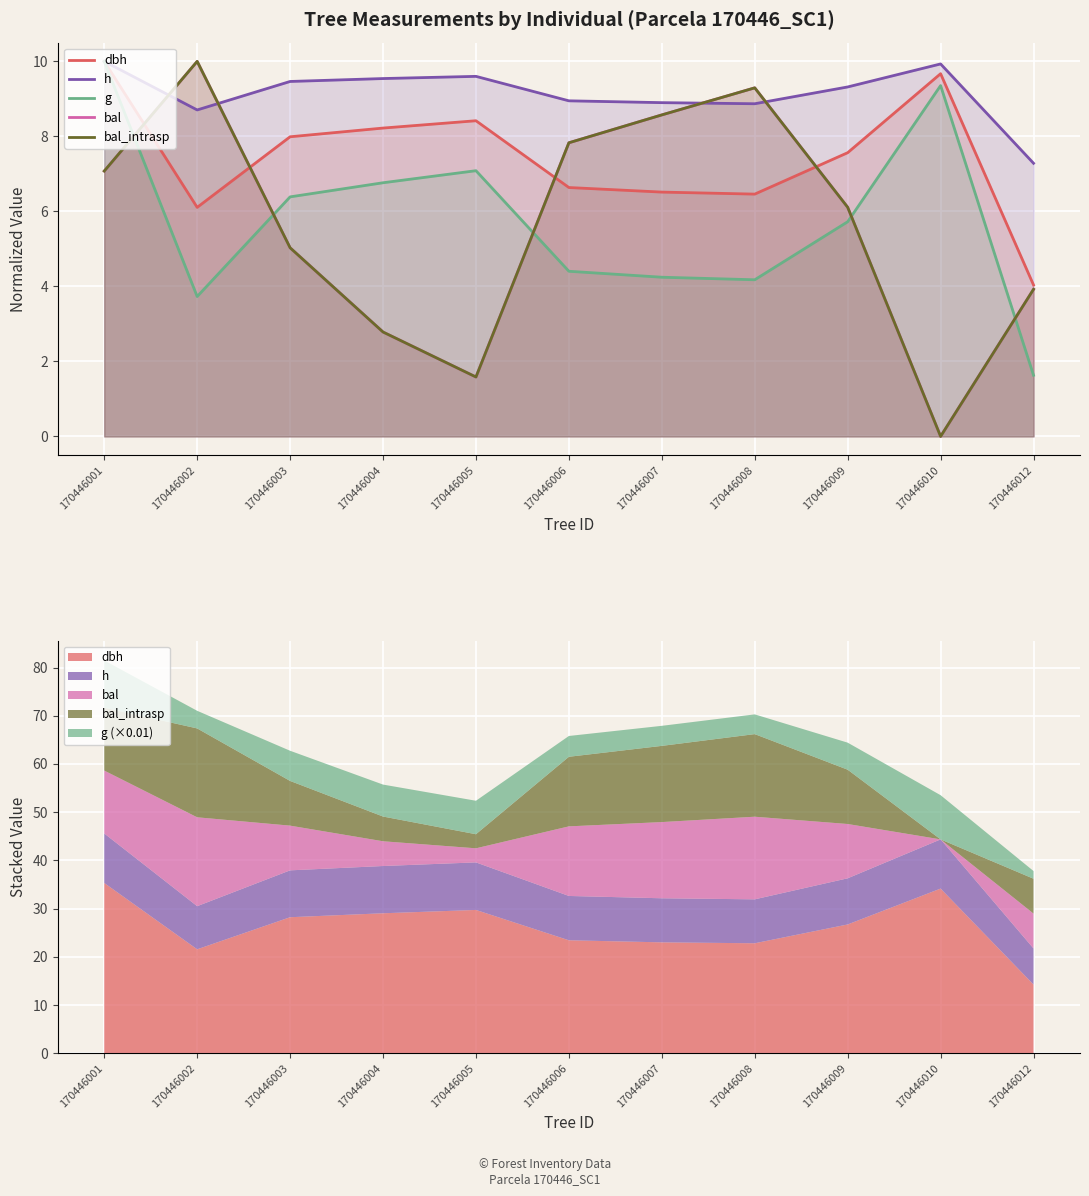

What is the value of the h point at the 9th from the left?

9.3